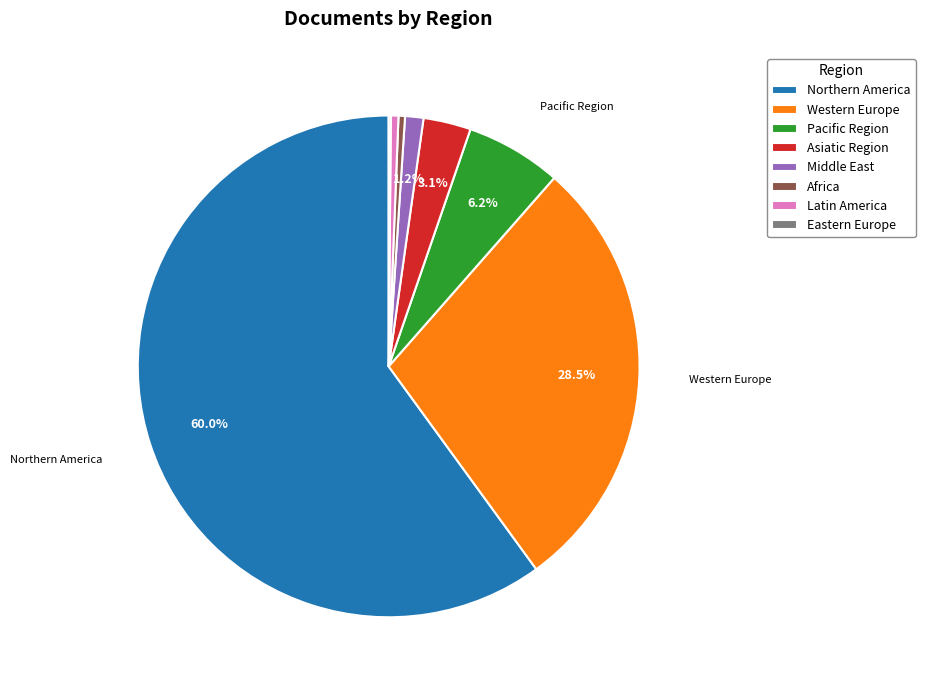

Is there any slice that represents more than half of the pie?

Yes